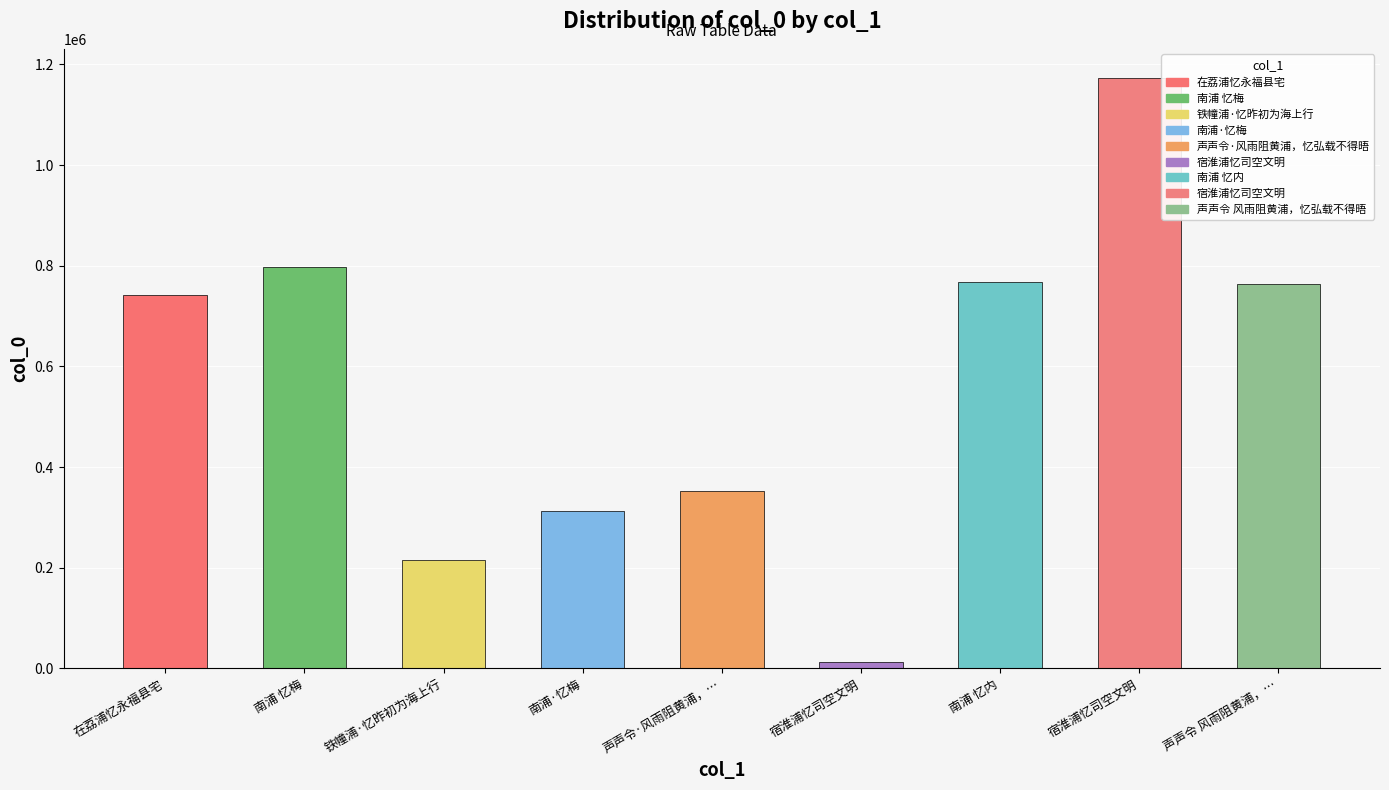

Are the bars horizontal?

No